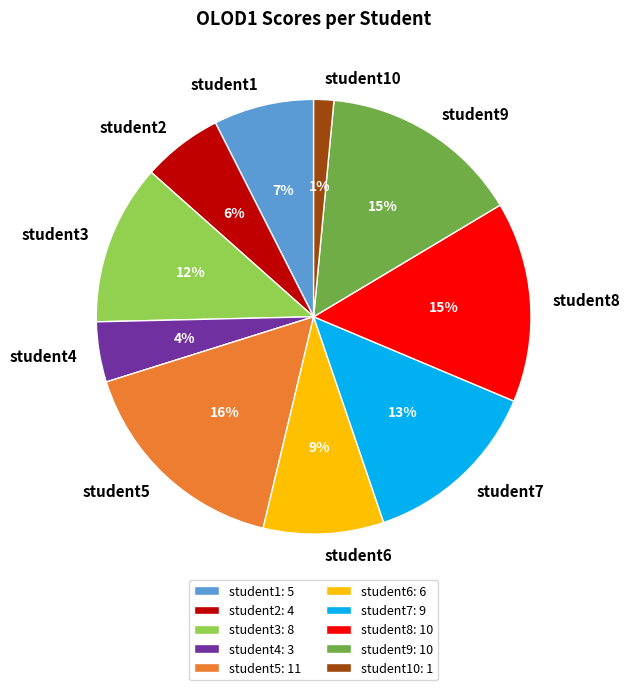

How many segments does this pie chart have?

10